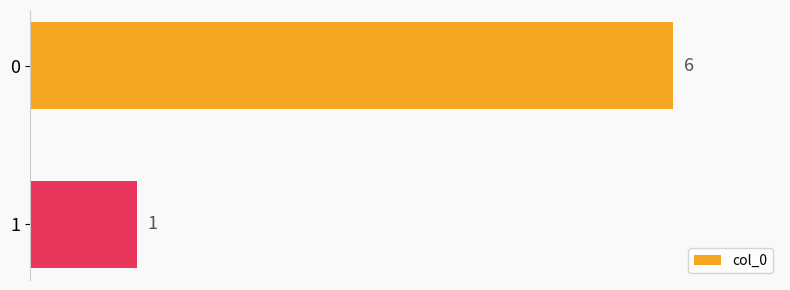

What is the minimum value shown in the chart?

1